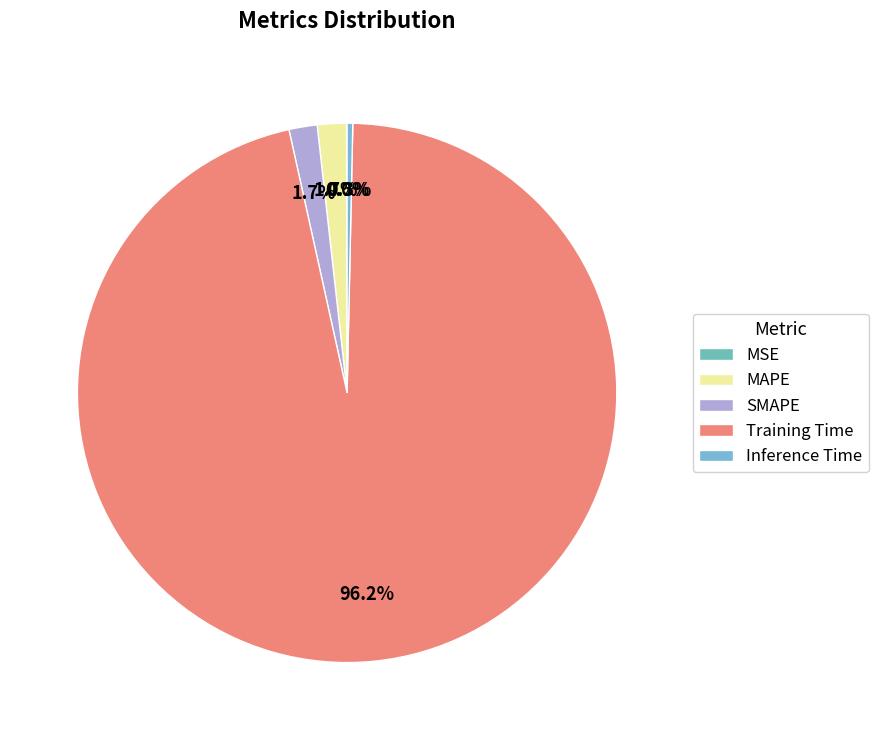

Is it true that SMAPE is 1% of the pie?

False